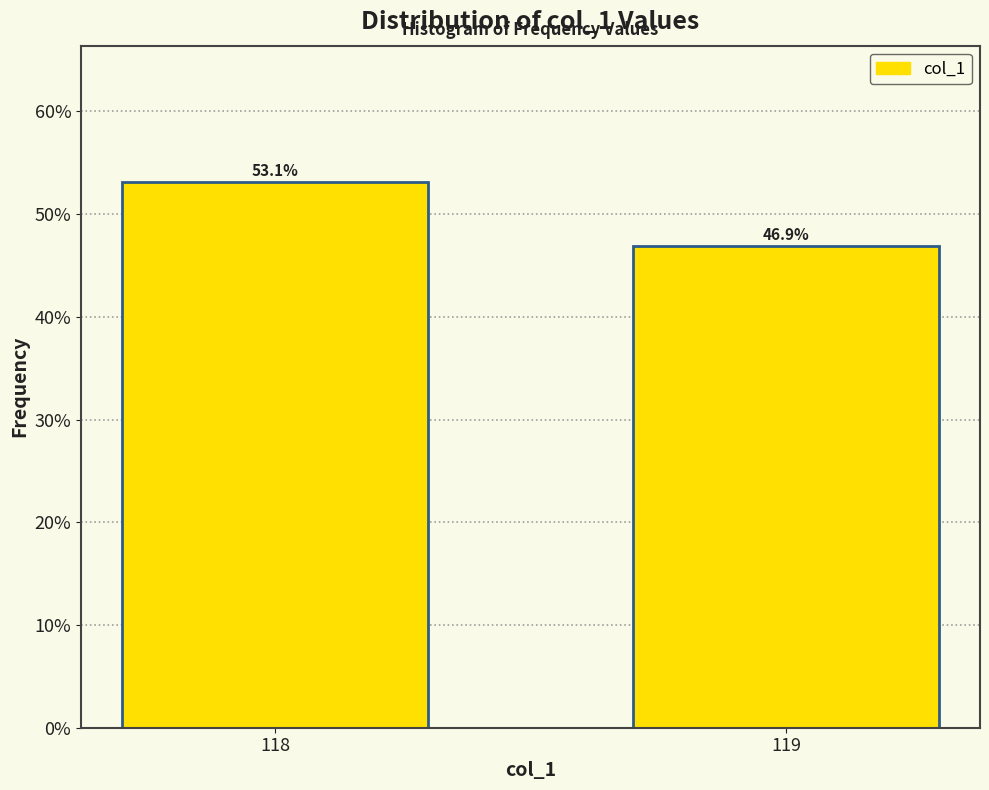

Reading left to right, list all the values displayed in this chart.

118=53.1	119=46.9